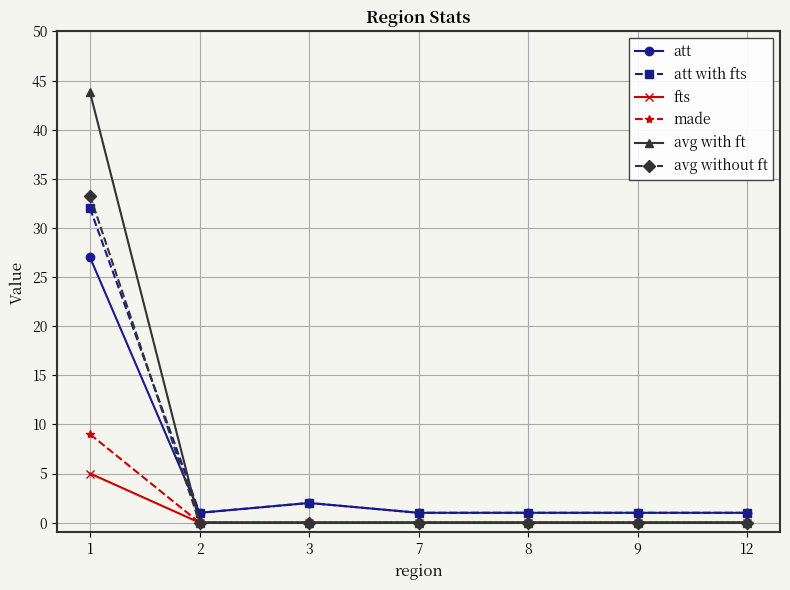

What is the total value across all series at 2?

2.0